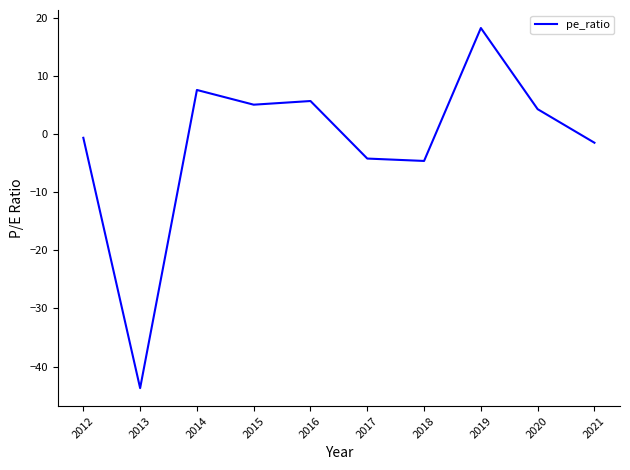

What is the minimum value shown in the chart?

-43.7